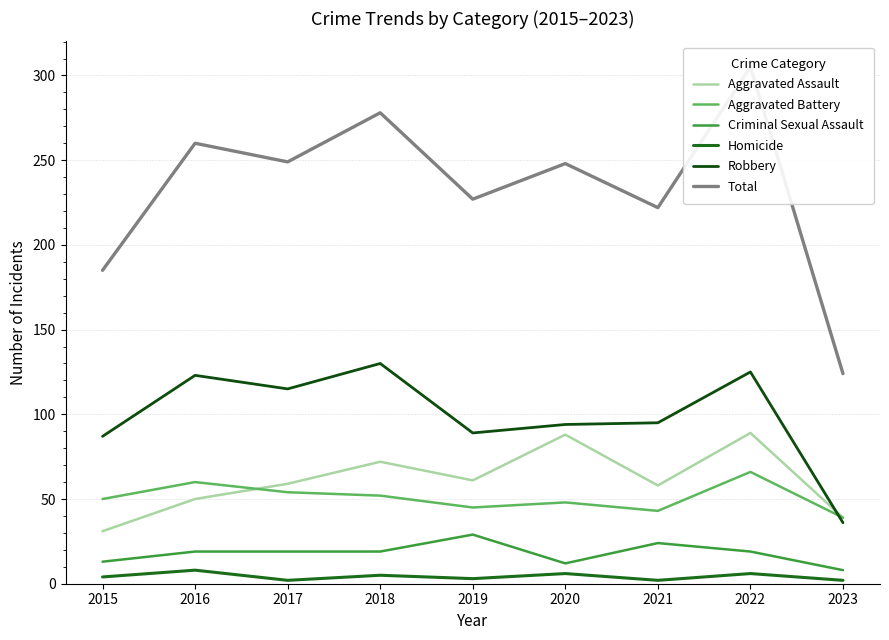

How many distinct data groups are displayed?

6